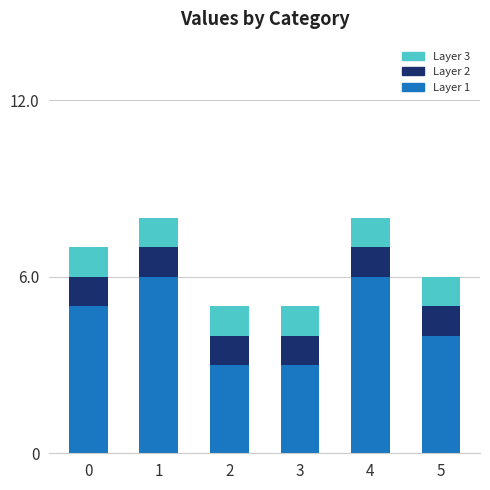

What are all the series names shown in the legend?

Layer 3, Layer 2, Layer 1